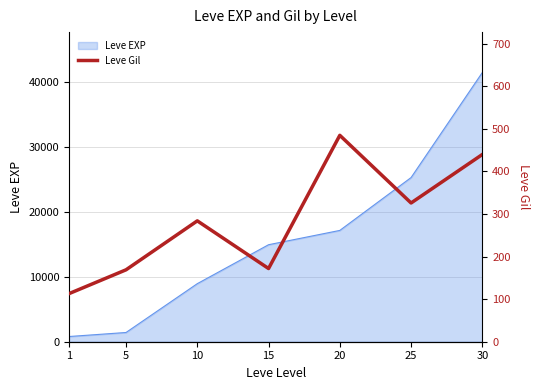

Reading left to right, extract all data points from this chart.

1=113	5=169	10=284	15=172	20=485	25=326	30=440